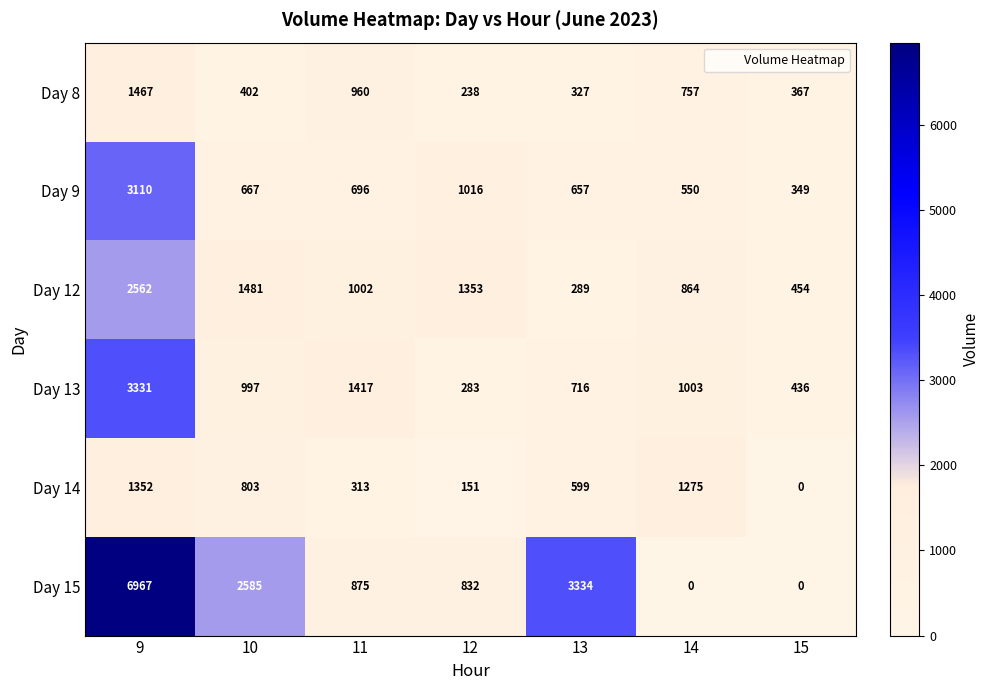

Which series has the largest range (max minus min)?

Day 15